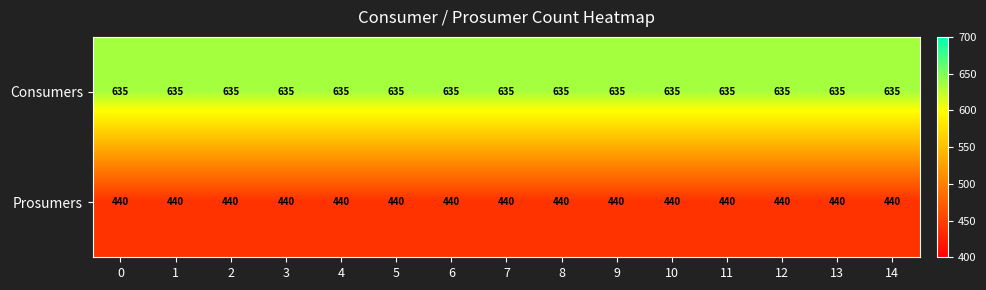

What is the highest value of the Consumers series?

635